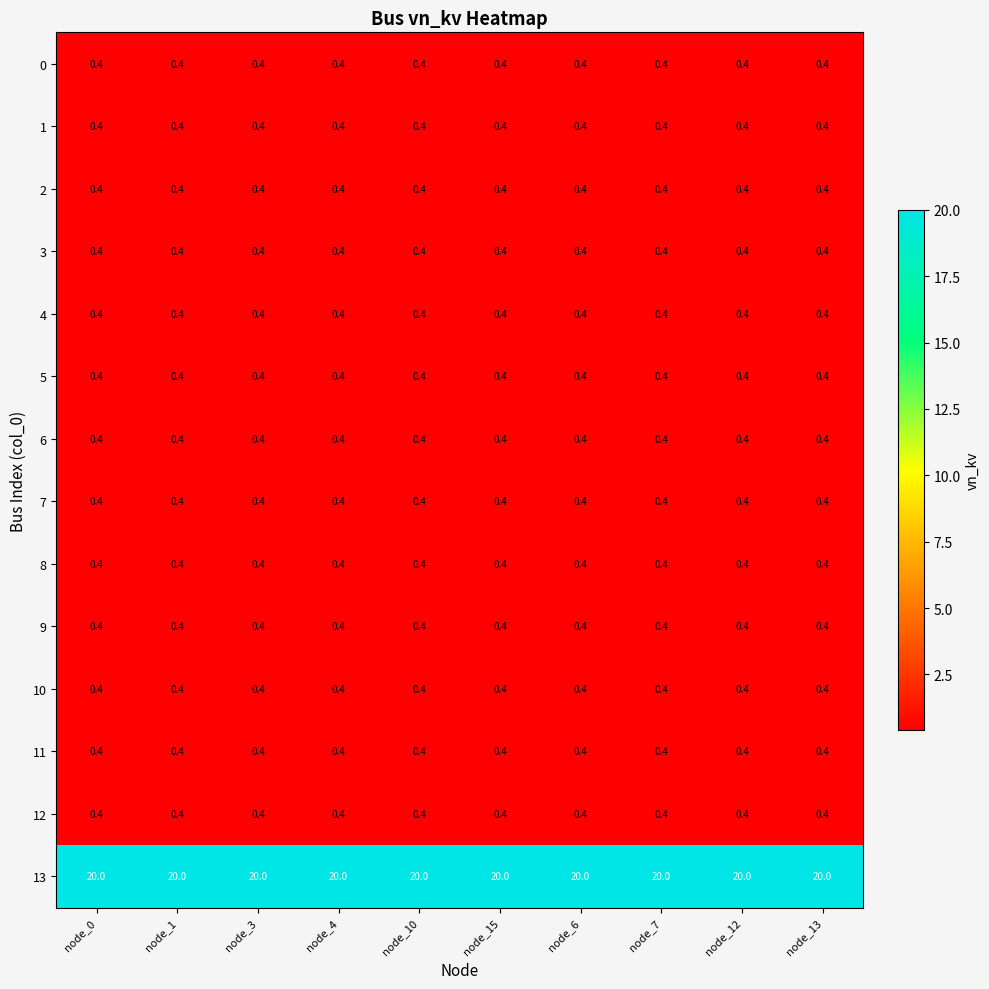

Read the 10 value at node_10.

0.4